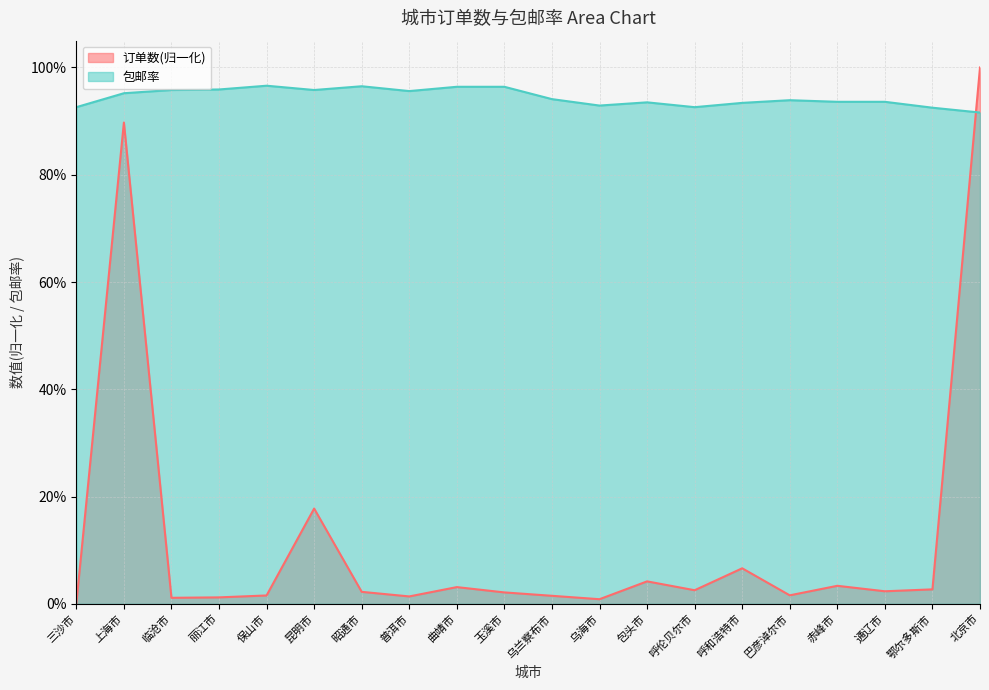

The value of 包邮率 at 包头市 is 1.7. True or false?

False